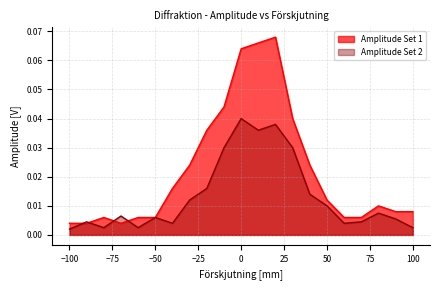

What is the difference between the maximum and minimum values in the Amplitude Set 1 series?

0.1